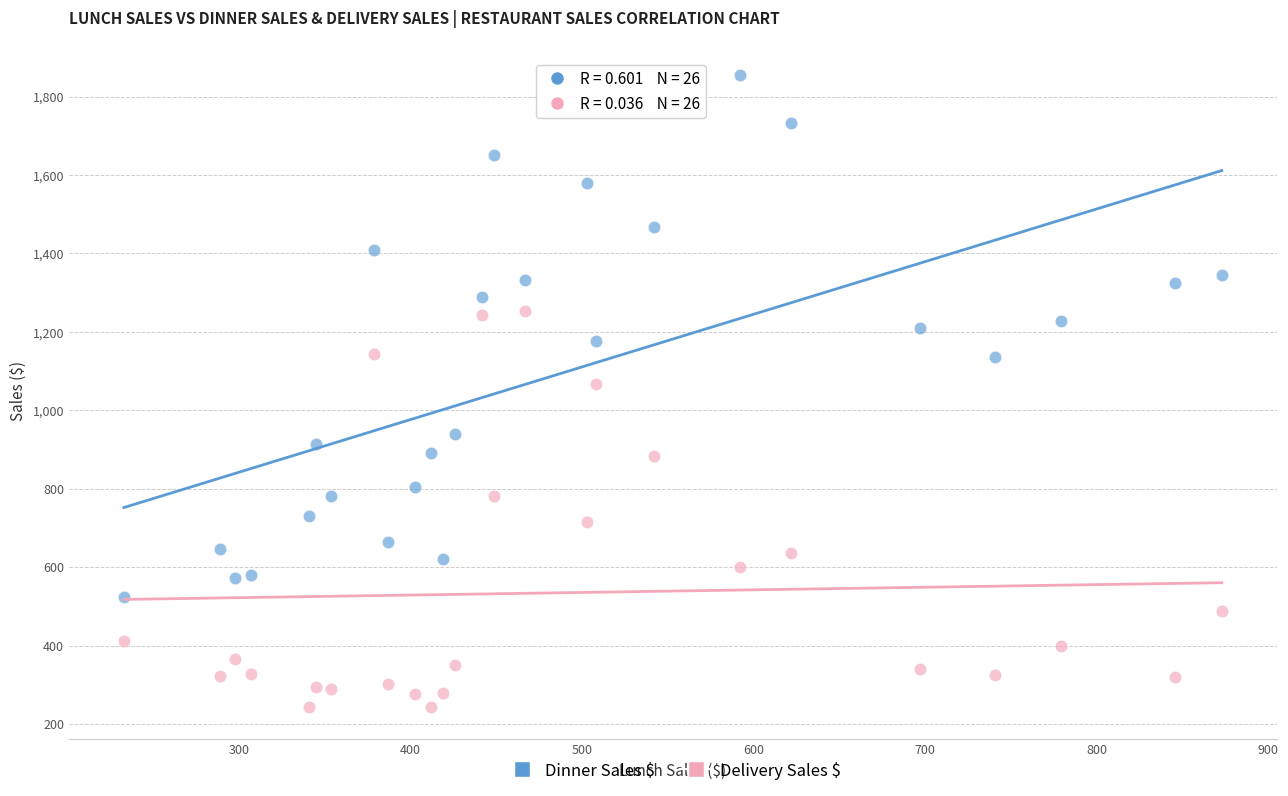

Across all series, what Y value is closest to 1049?

1068